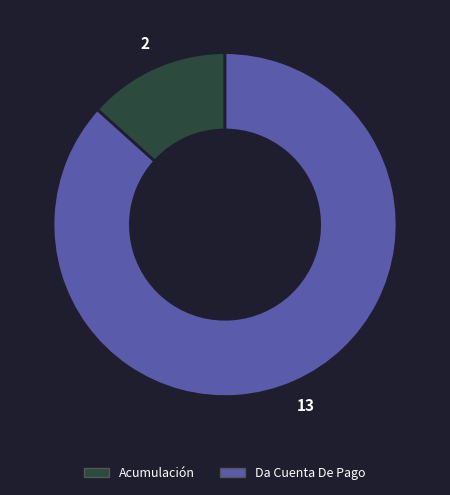

Count the number of slices in the pie.

2